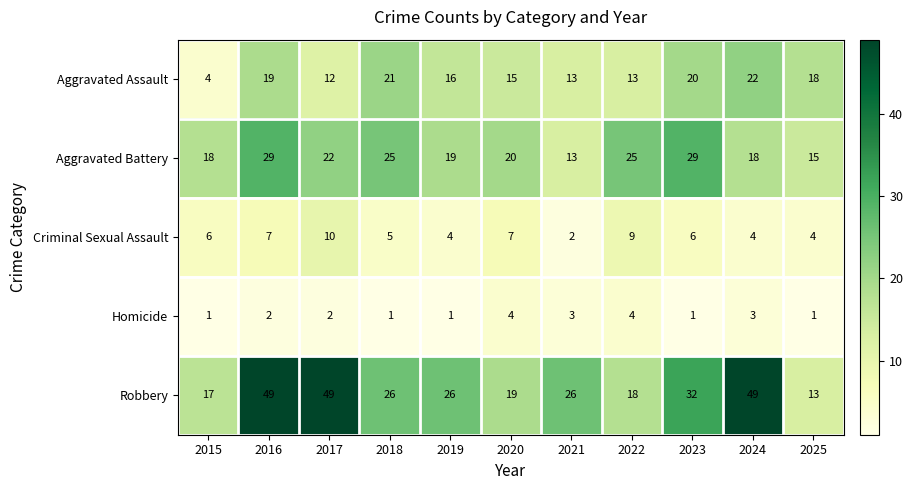

How many data points in Aggravated Assault are less than 16?

5